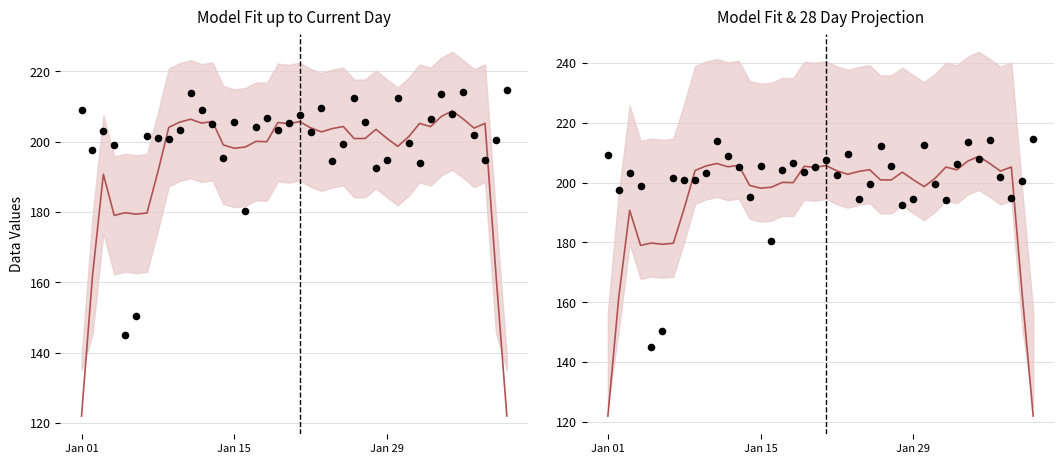

Which series reaches the minimum Y coordinate?

Model Fit